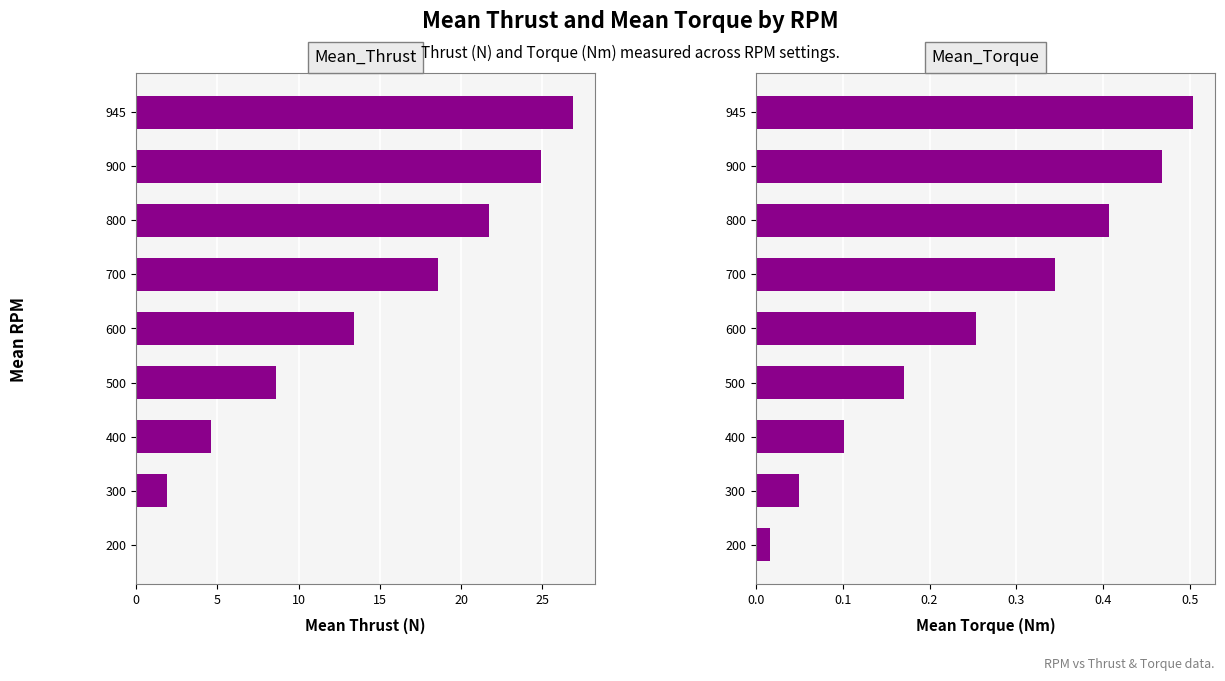

Between 800 and 945, which series saw the biggest shift?

Mean_Thrust